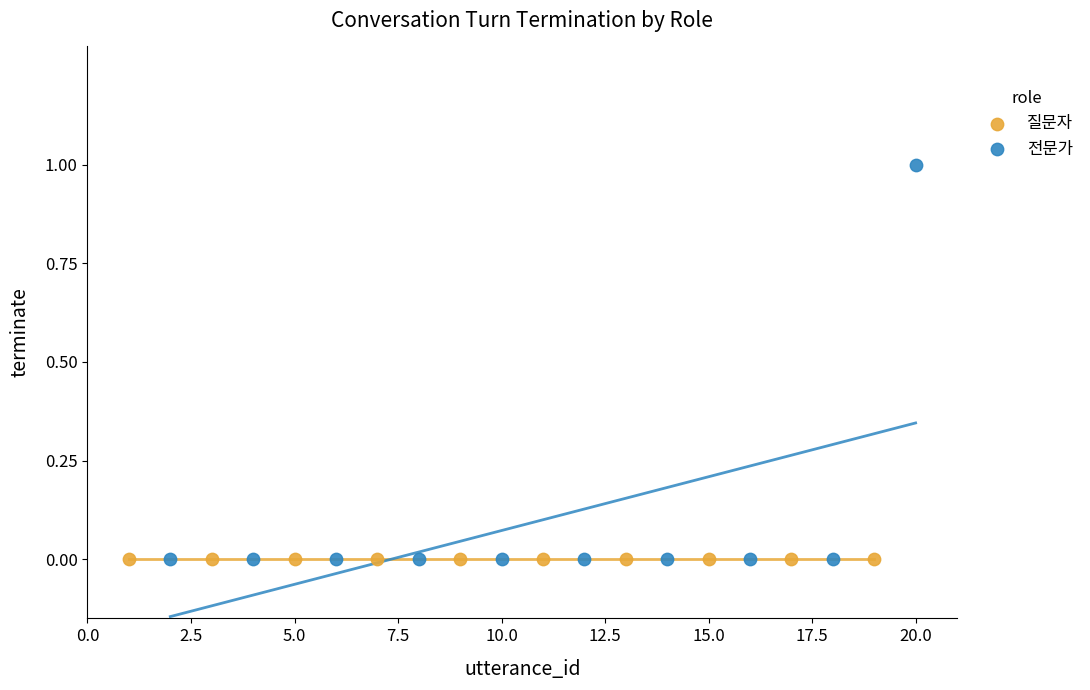

Which series contains the highest Y value?

전문가